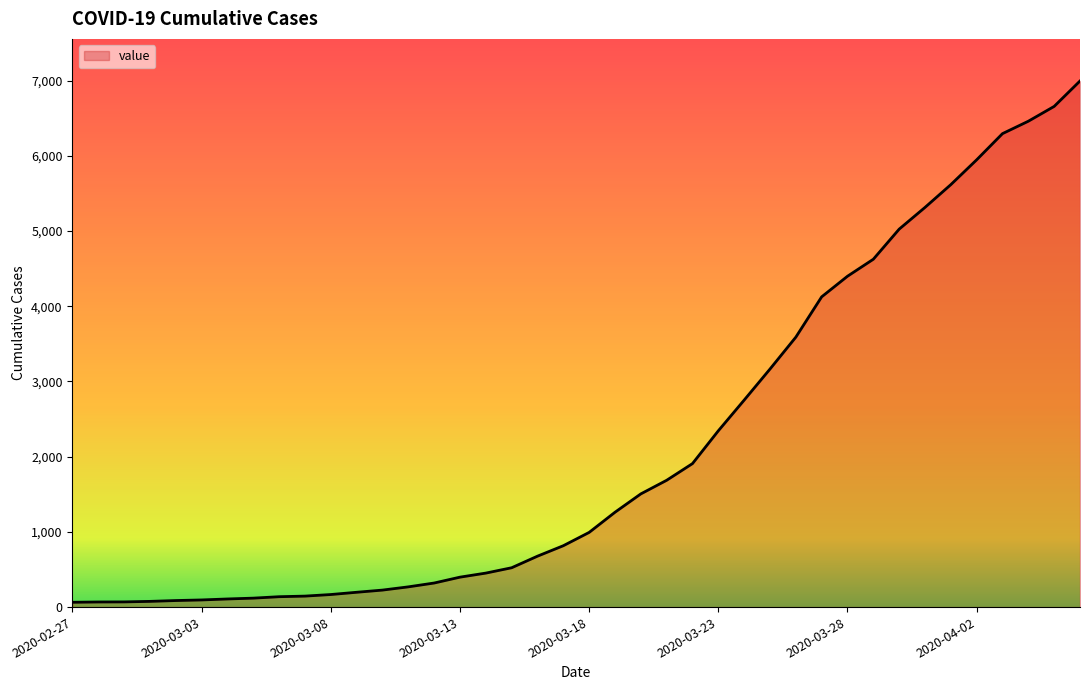

How many lines are shown in the chart?

1